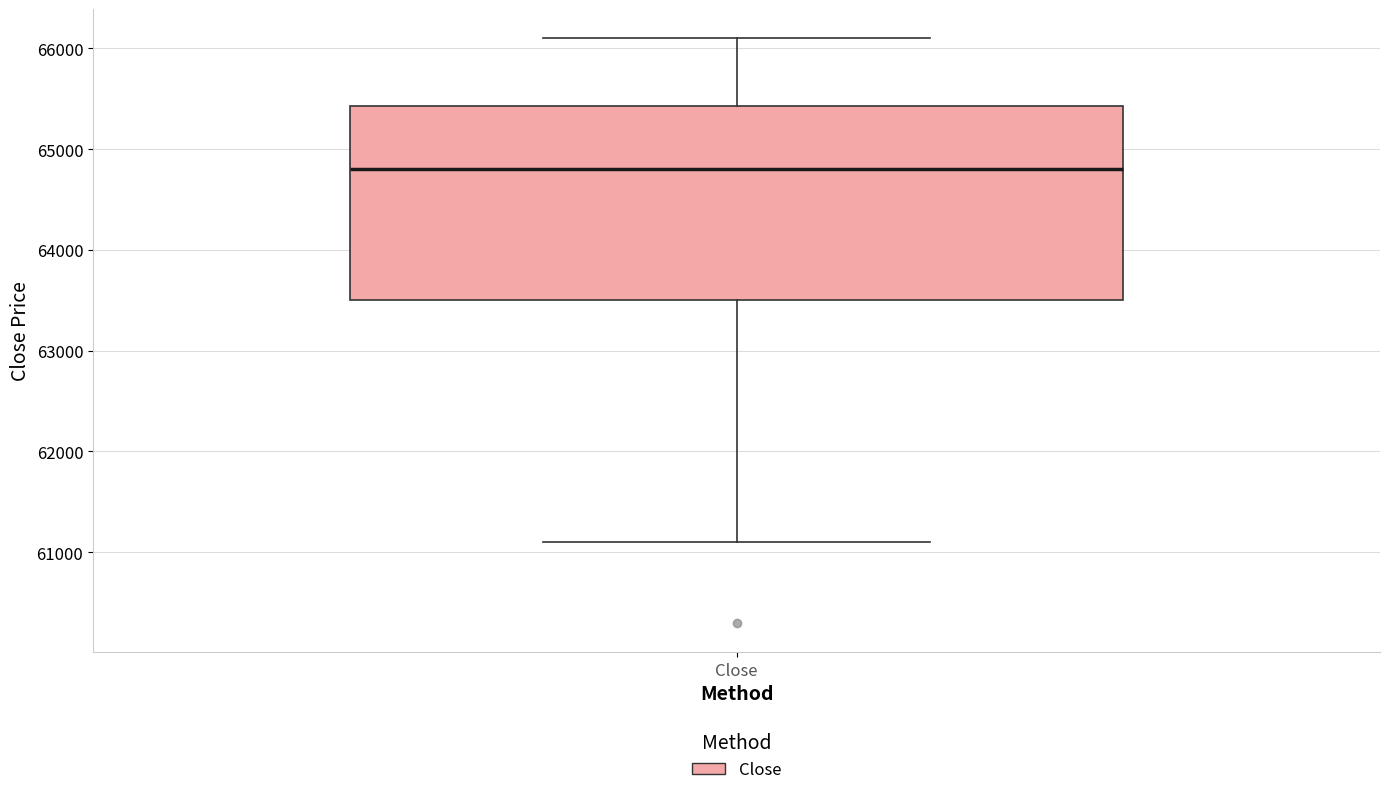

Where is the lower edge of the box for Close on the y-axis? The values are not printed on the chart, so give them approximately, as read against the axis.

63500